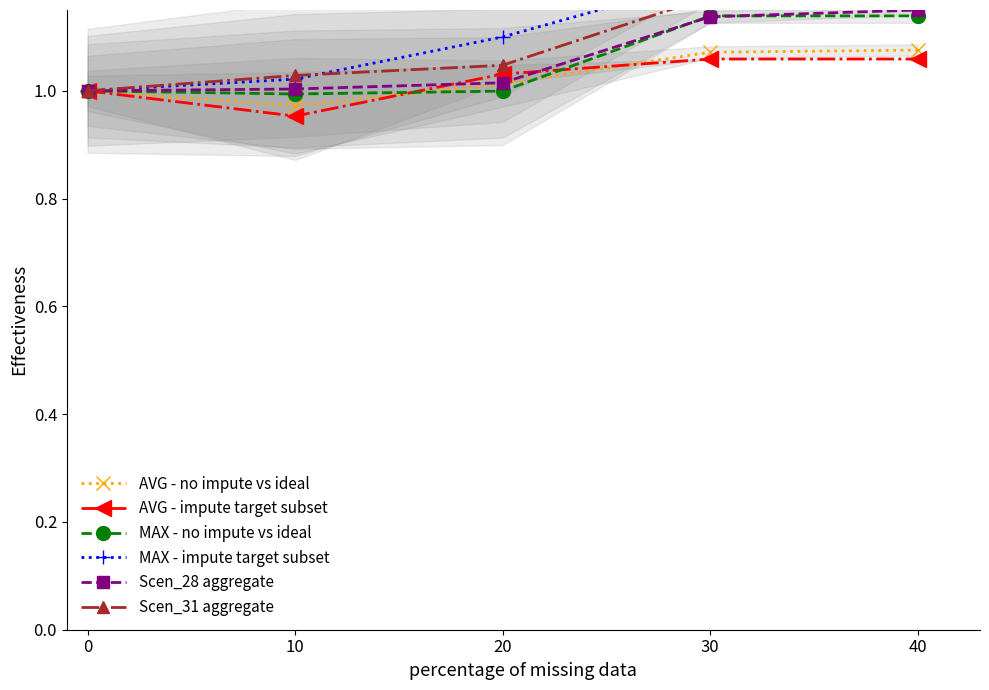

True or false: AVG - impute target subset has a value of 1.0 at 10.

True